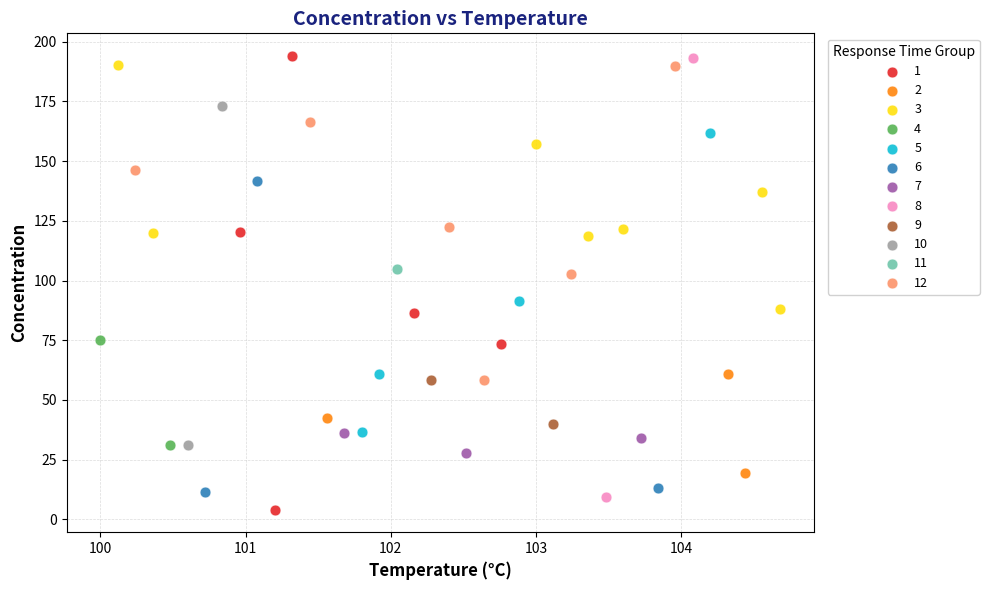

What are all the series names shown in the legend?

1, 2, 3, 4, 5, 6, 7, 8, 9, 10, 11, 12